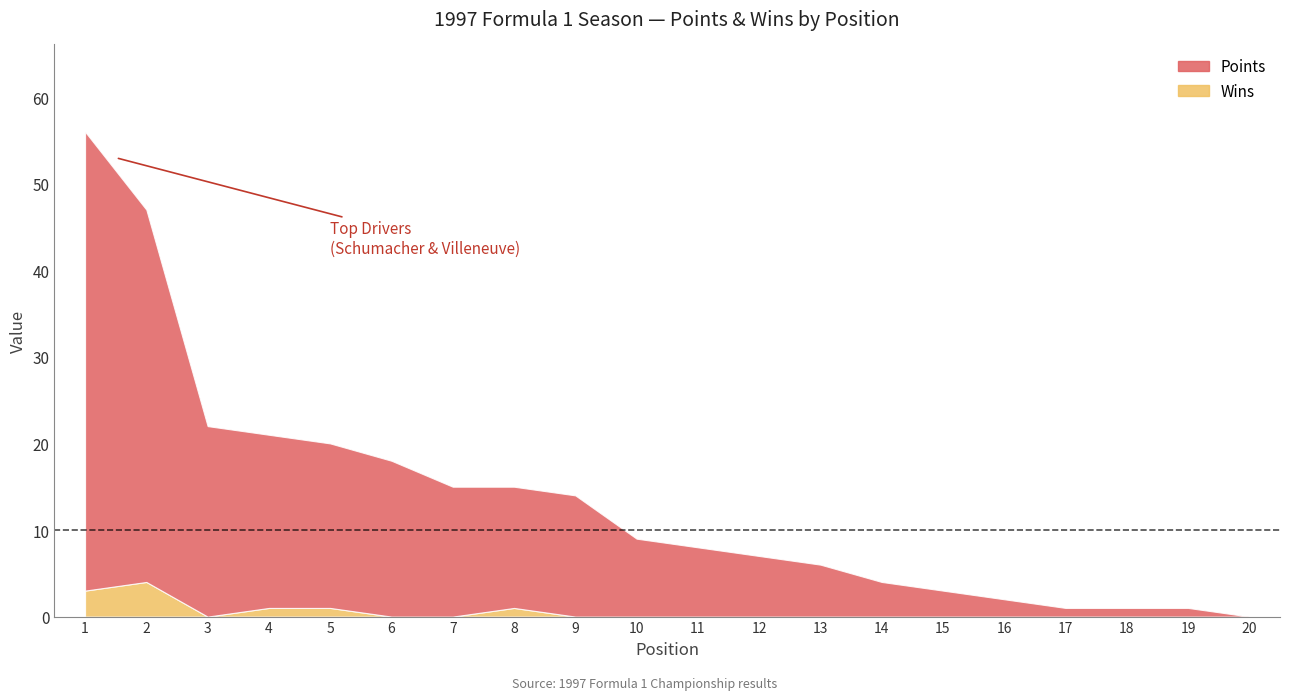

Reading left to right, extract all data points from this chart.

Points: 53	43	22	20	19	18	15	14	14	9	8	7	6	4	3	2	1	1	1	0
Wins: 3	4	0	1	1	0	0	1	0	0	0	0	0	0	0	0	0	0	0	0